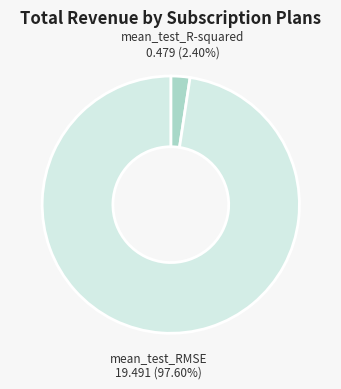

How many slices are in this pie chart?

2